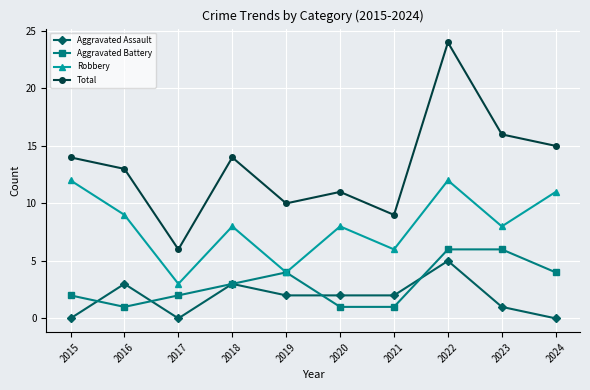

What is the value of the Aggravated Battery point at the 5th from the left?

4